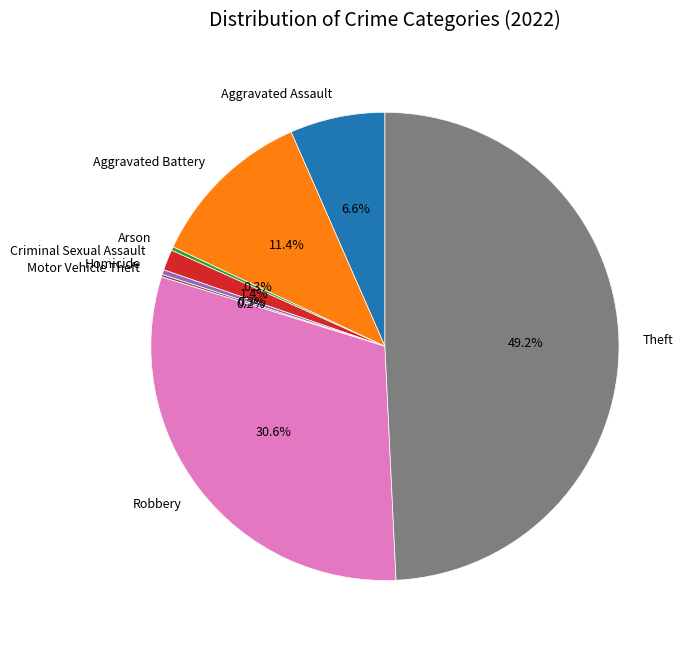

Which slice is the largest?

Theft